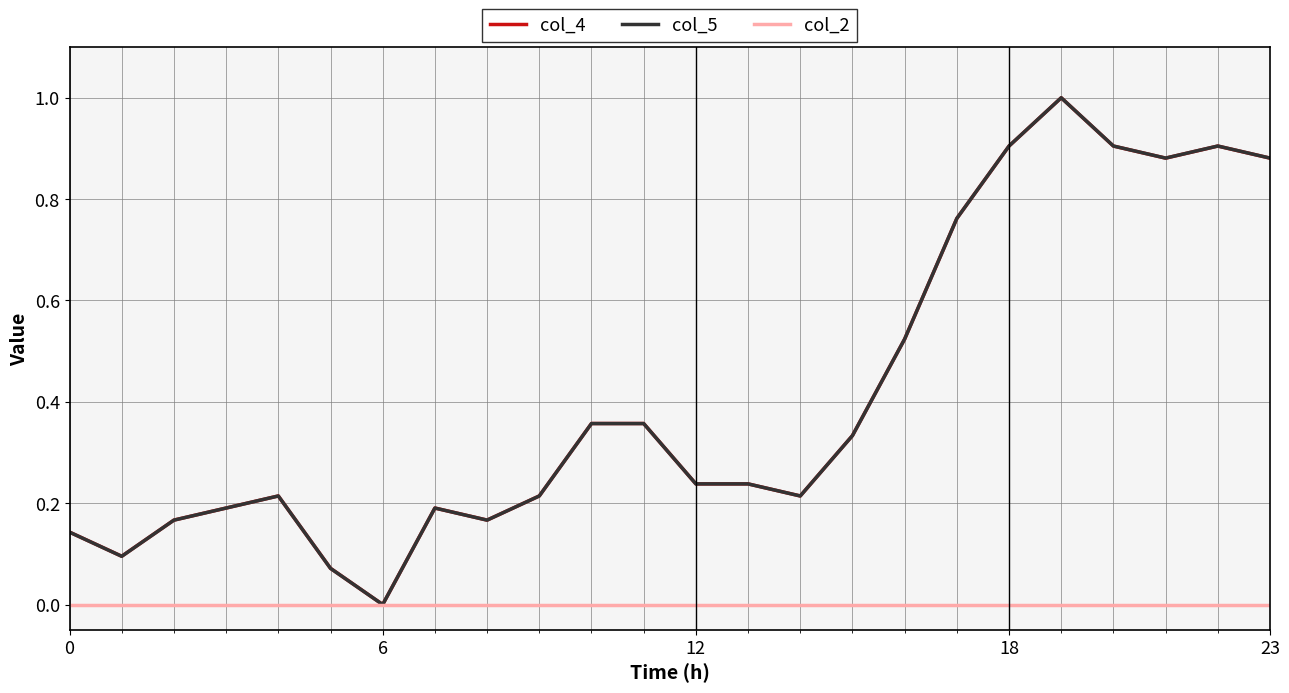

What is the maximum value shown in the chart?

1.0